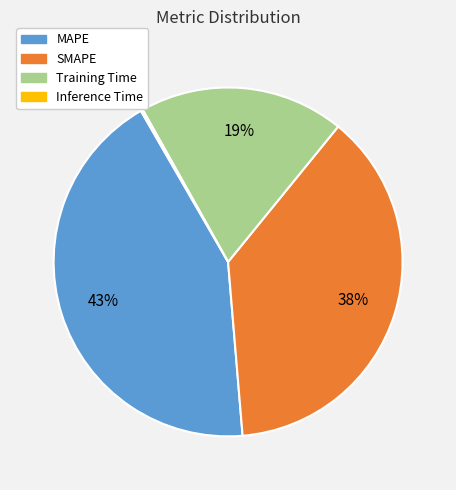

Does Training Time represent more than half of the total?

No